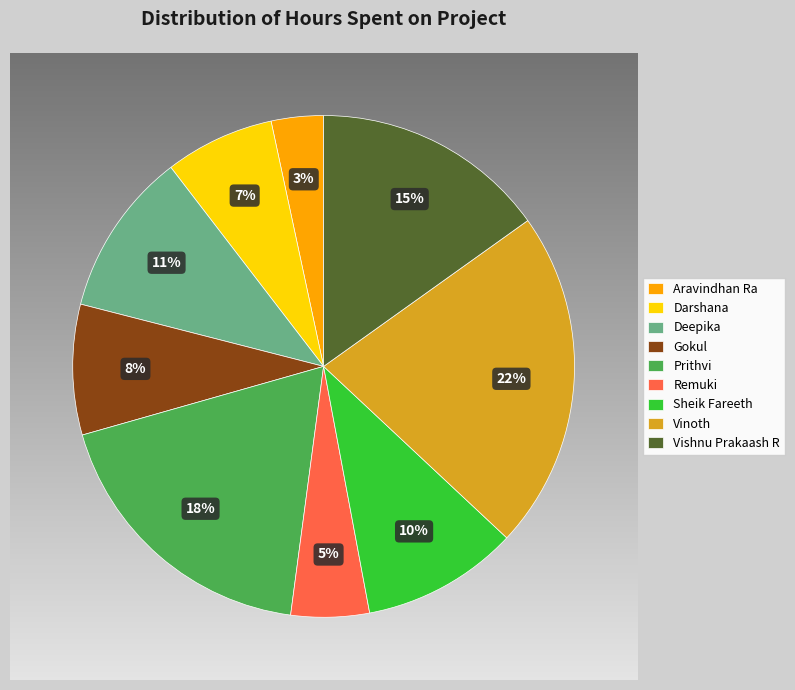

True or false: Gokul accounts for 8% of the total.

True